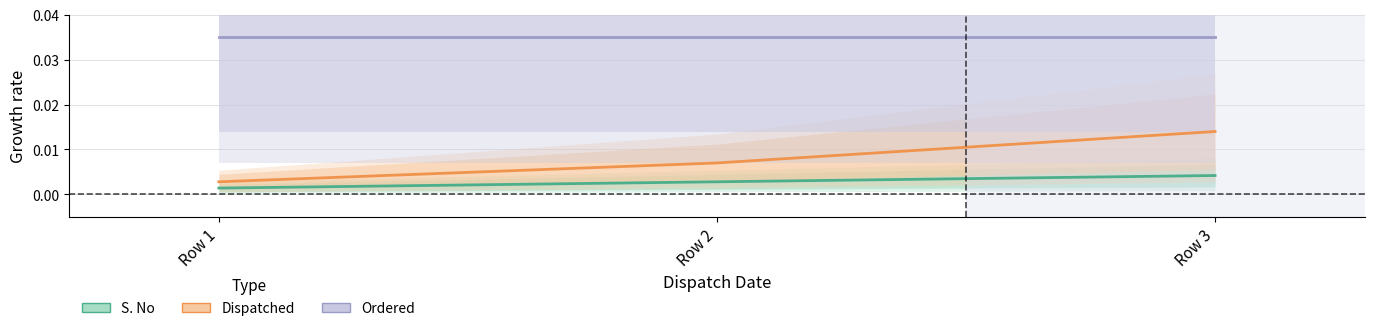

Between Row 1 and Row 2, which series saw the biggest shift?

Dispatched